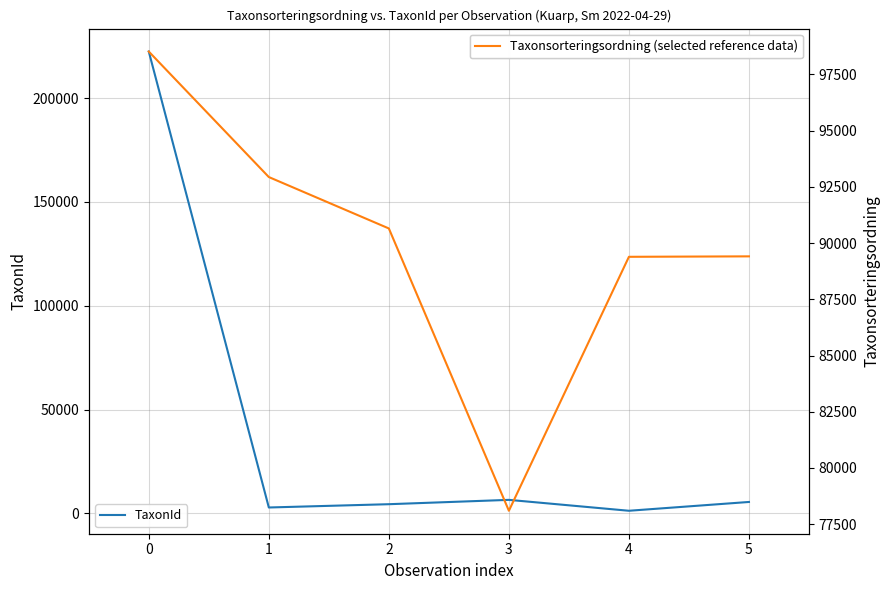

How many lines are shown in the chart?

2